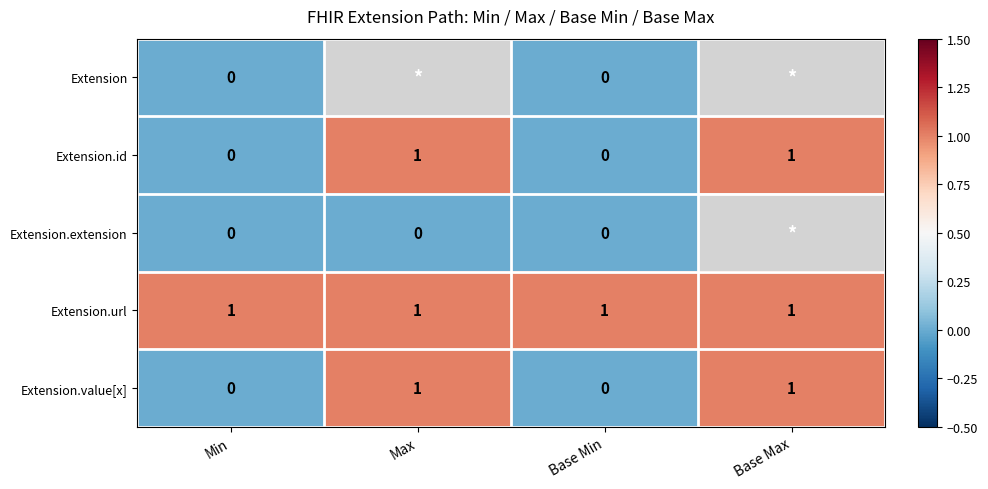

Count the number of categories in the chart.

4